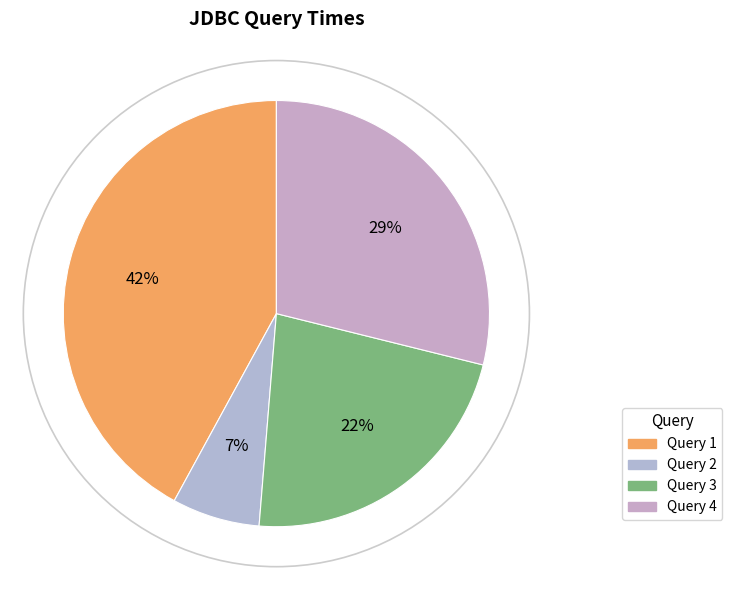

To the nearest percent, what is the combined percentage of Query 2 and Query 4?

36%